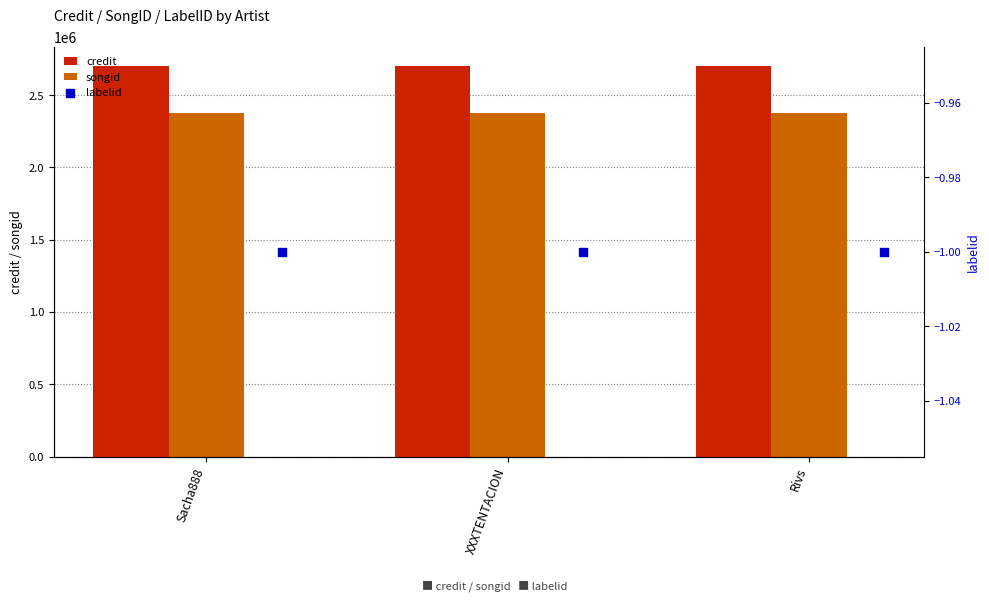

The value of credit at Rivs is 4717449. True or false?

False